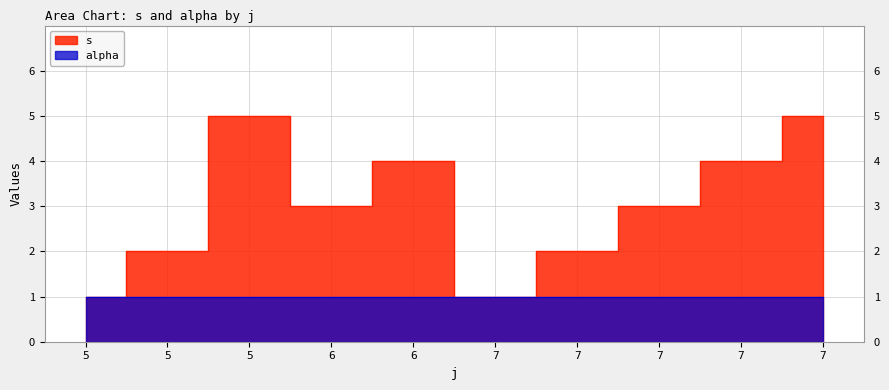

The value at 7 is 4. True or false?

False